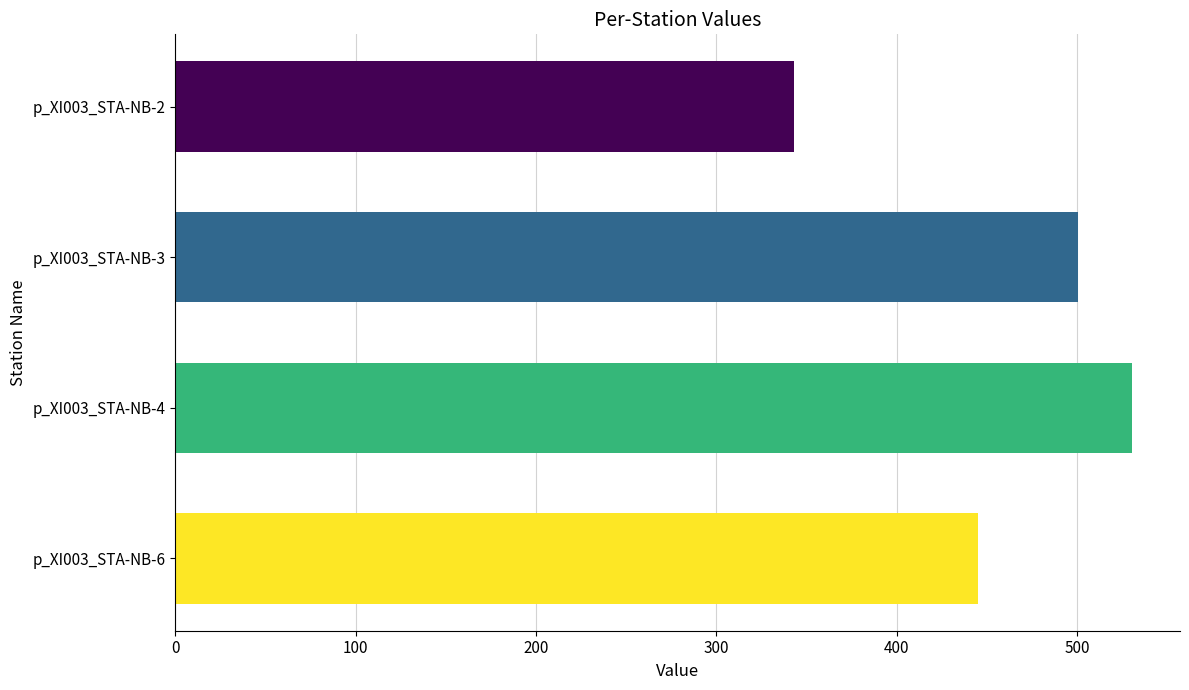

The value at p_XI003_STA-NB-4 is 370.5. True or false?

False